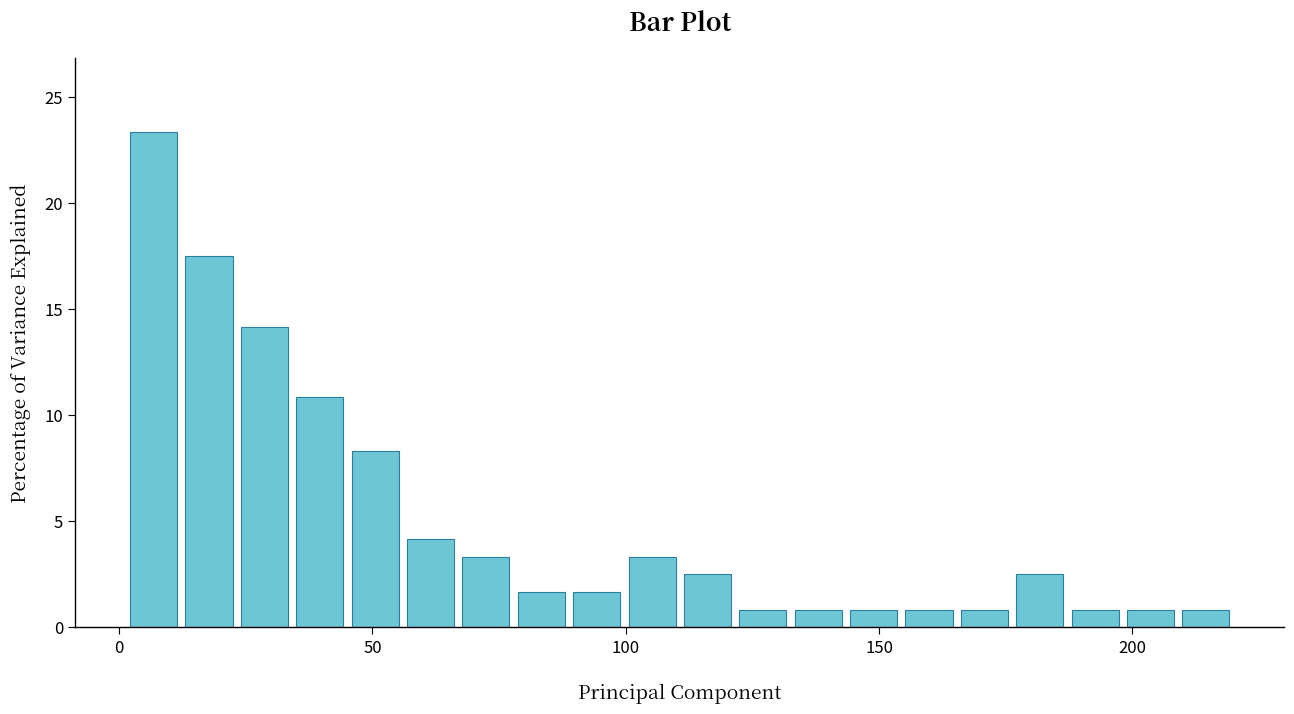

Around what value on the x-axis is the tallest bar? Give the approximate position of its centre, as read against the axis.

5